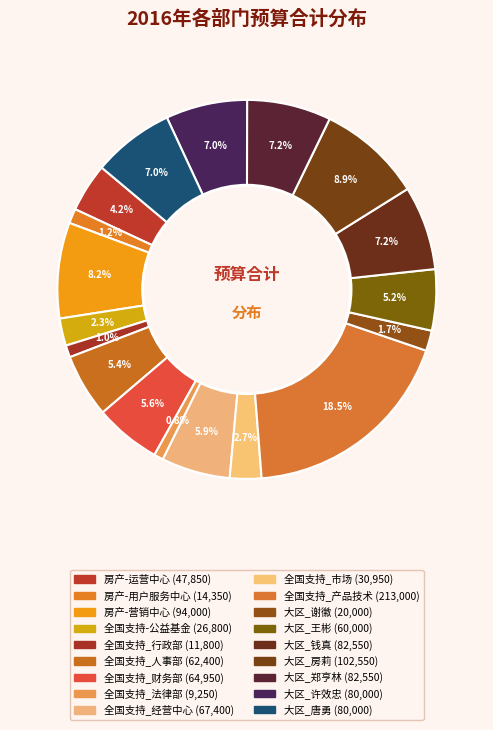

How many slices are in this pie chart?

18